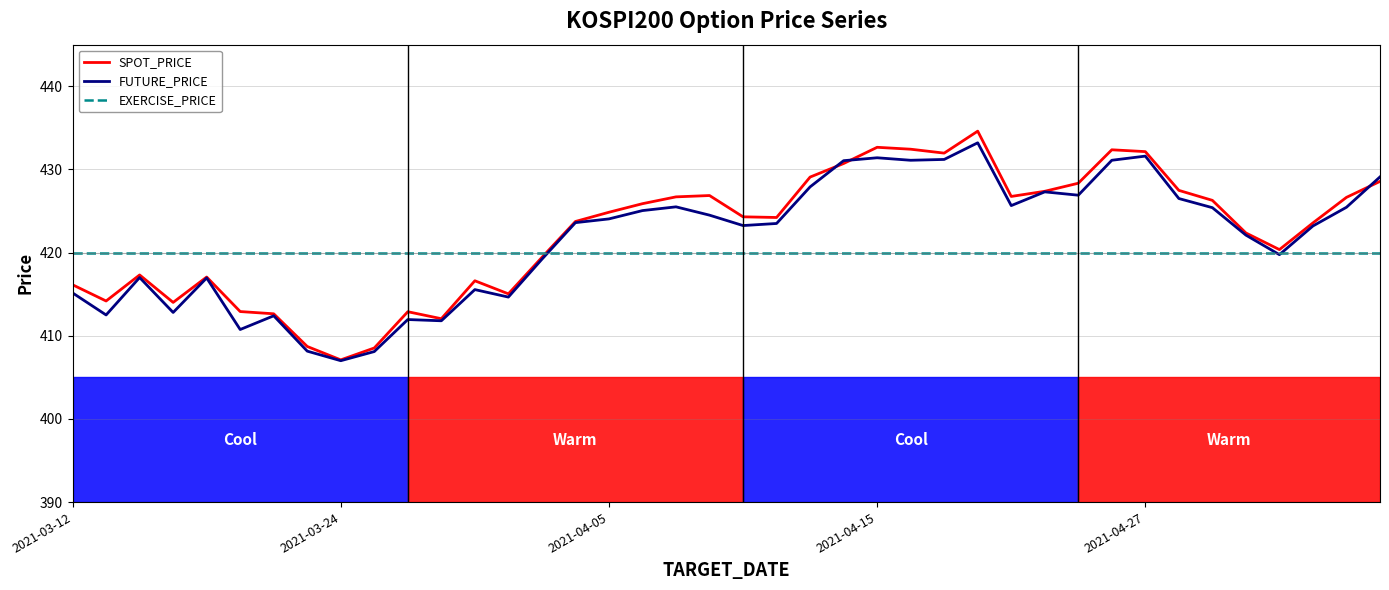

Which series has the largest range (max minus min)?

SPOT_PRICE